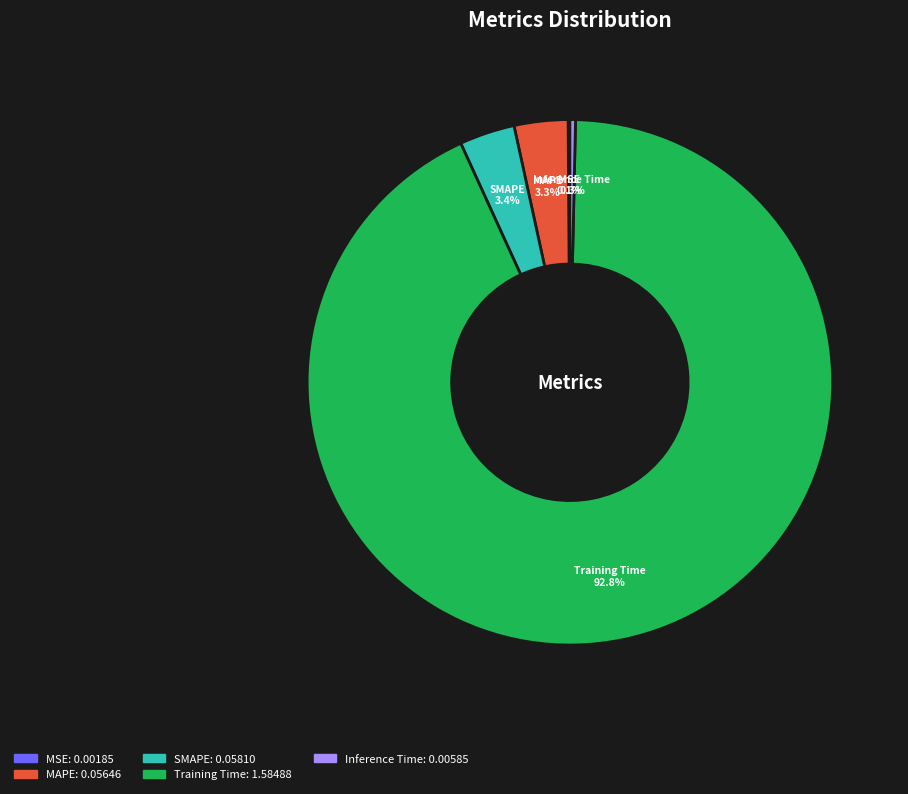

Is there a majority slice in this chart?

Yes